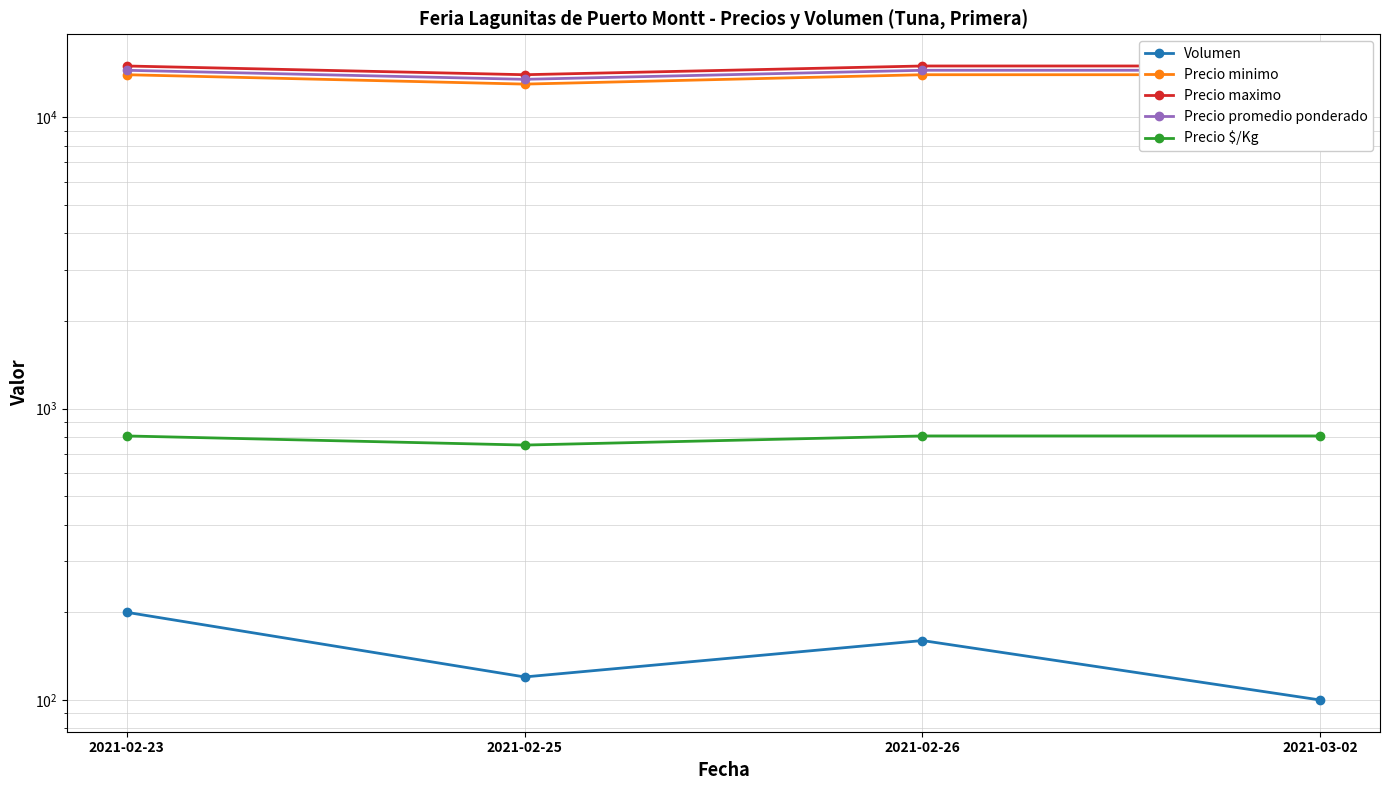

True or false: Precio $/Kg and Precio promedio ponderado intersect in this chart.

False